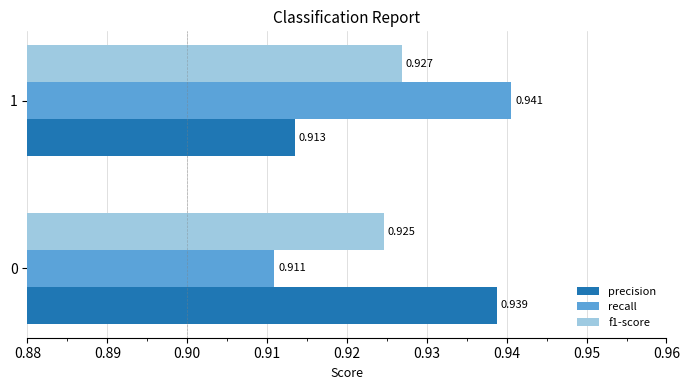

Which series changed the most between 0 and 1?

recall